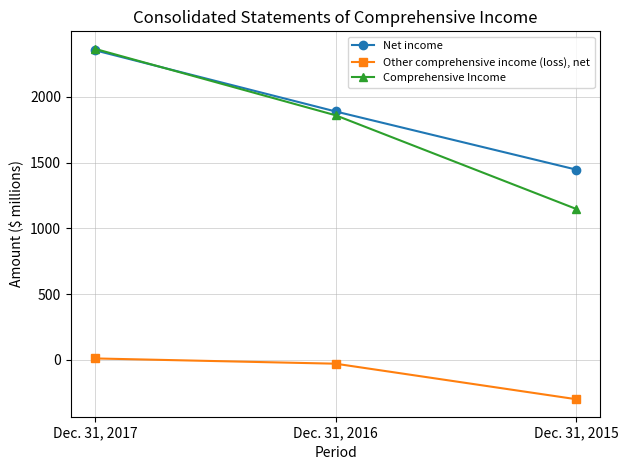

What is the maximum value for Comprehensive Income?

2365